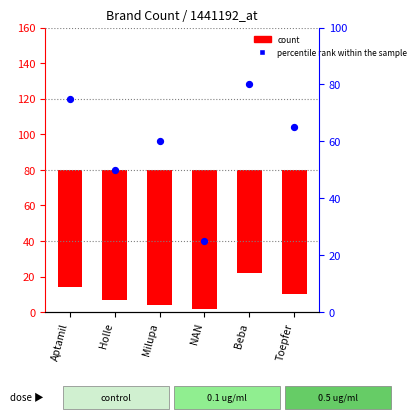

Which series has the largest total across all categories?

percentile rank within the sample